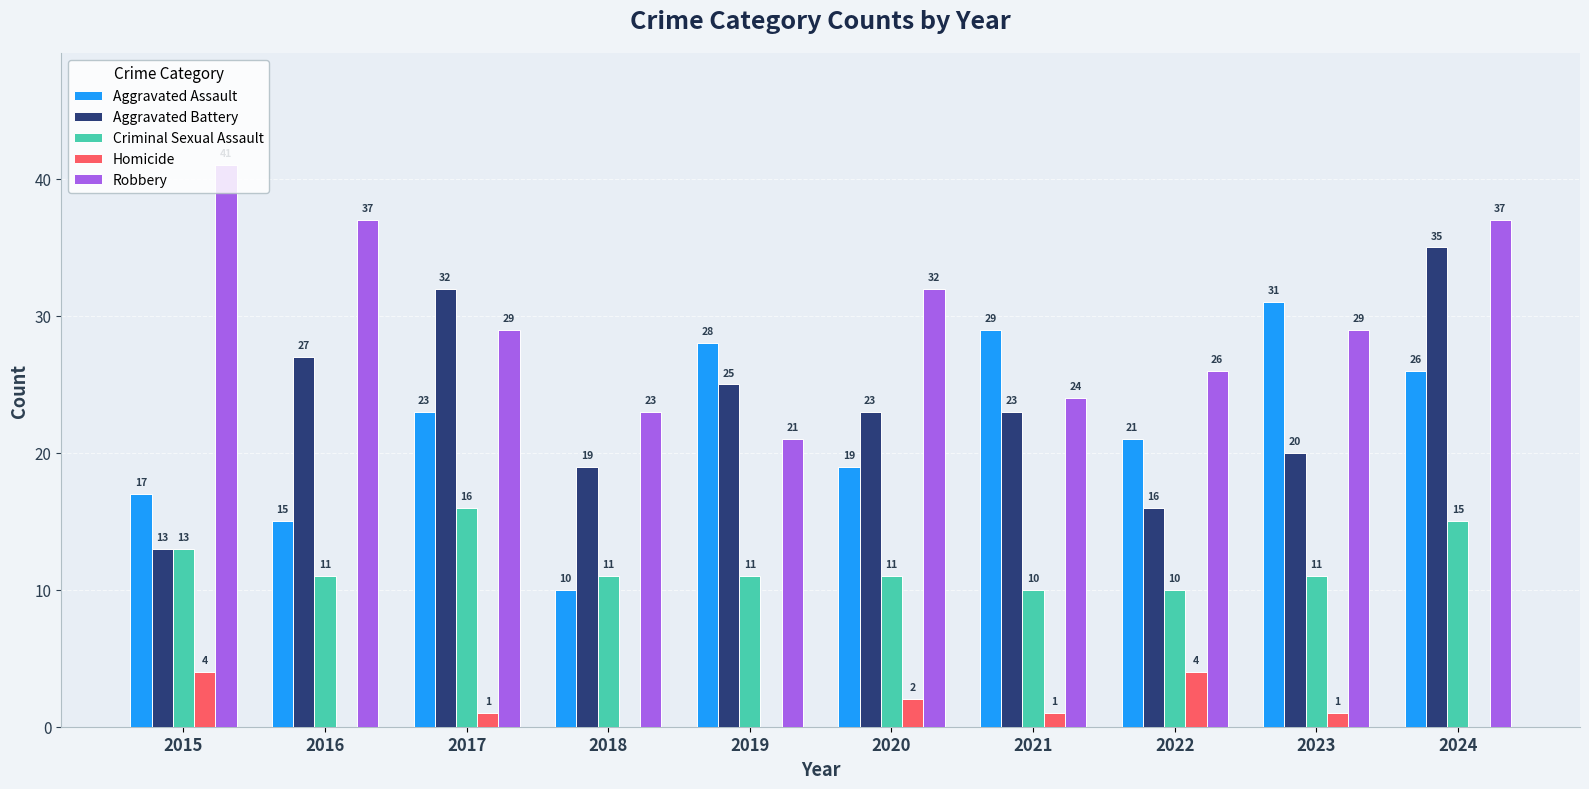

The value of Aggravated Battery at 2015 is 13. True or false?

True